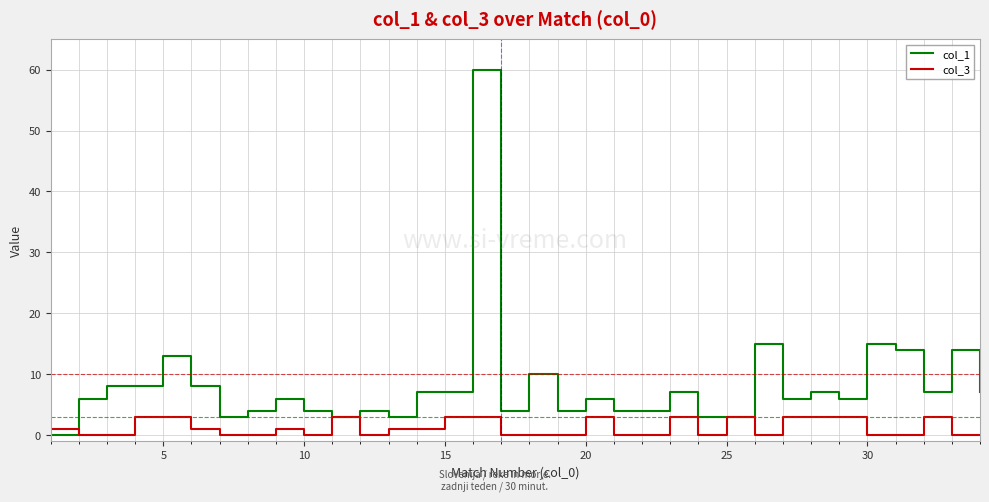

Rank the series by their average value, from highest to lowest.

col_1, col_3